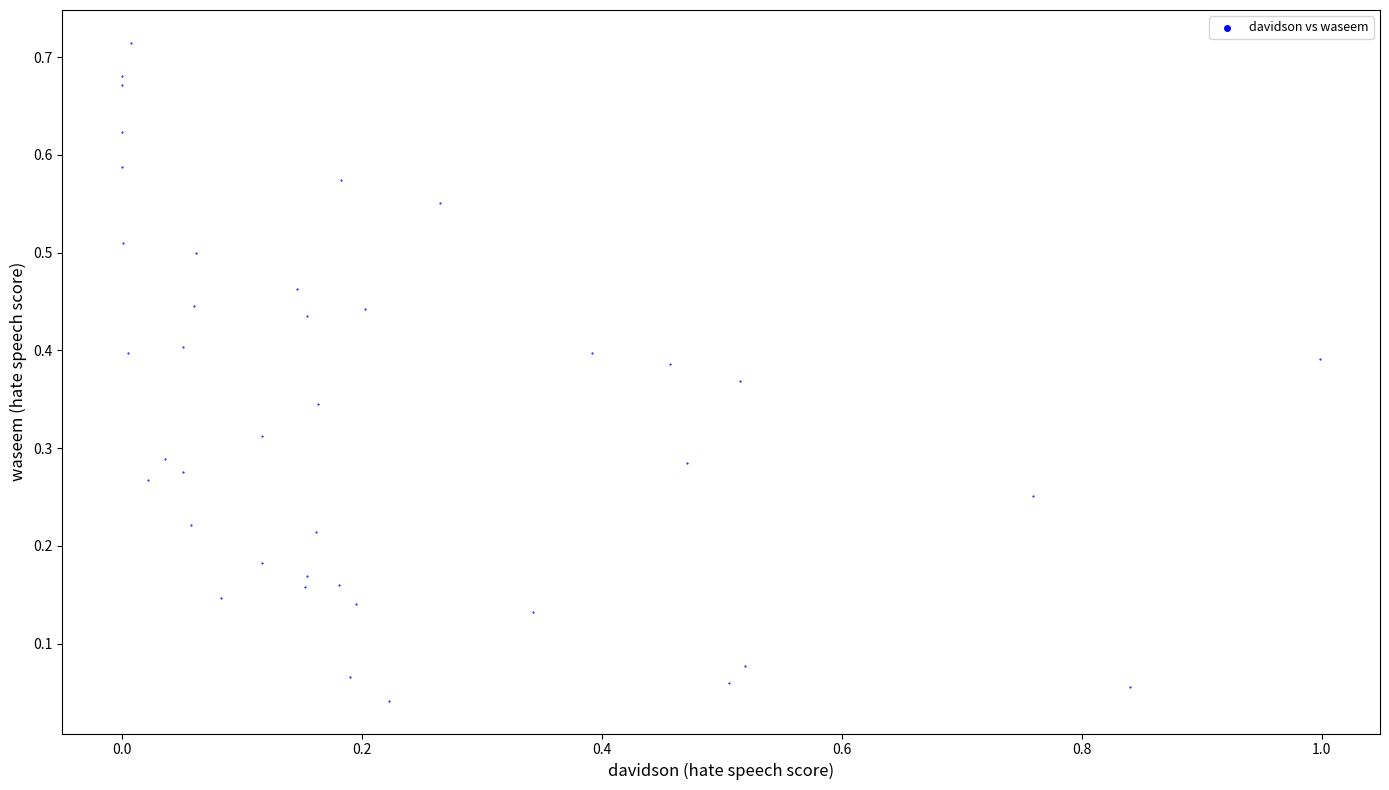

What is the range of X values (max minus min)?

1.0